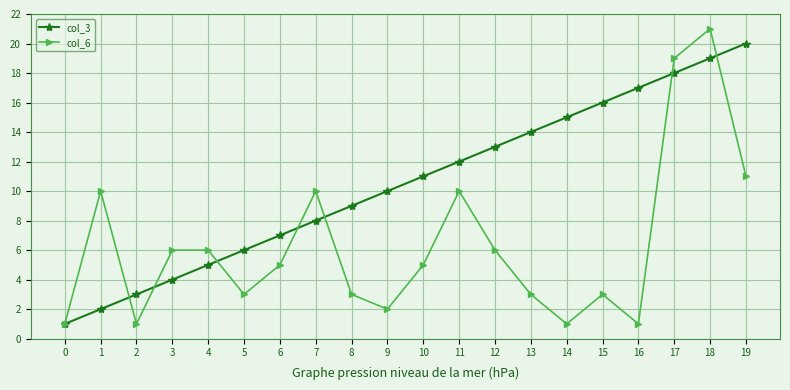

What is the lowest value of the col_3 series?

1